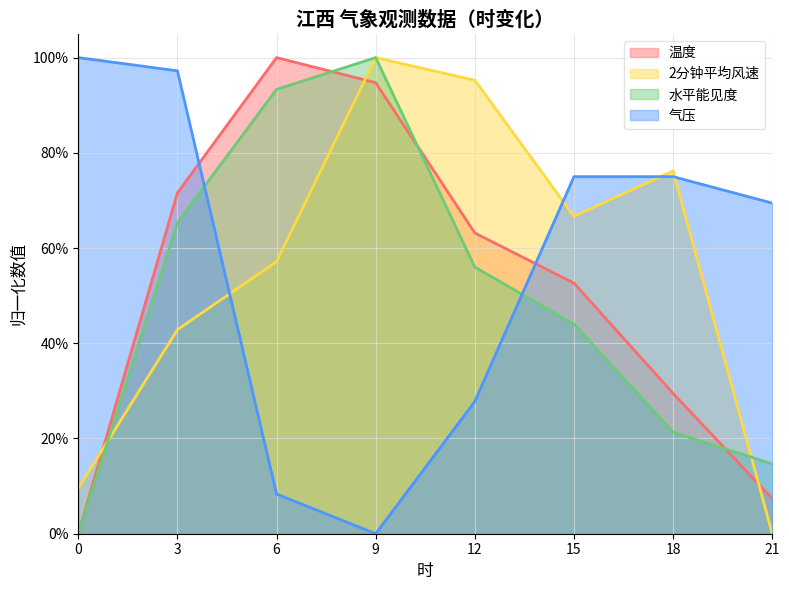

Which series has the largest total across all categories?

气压